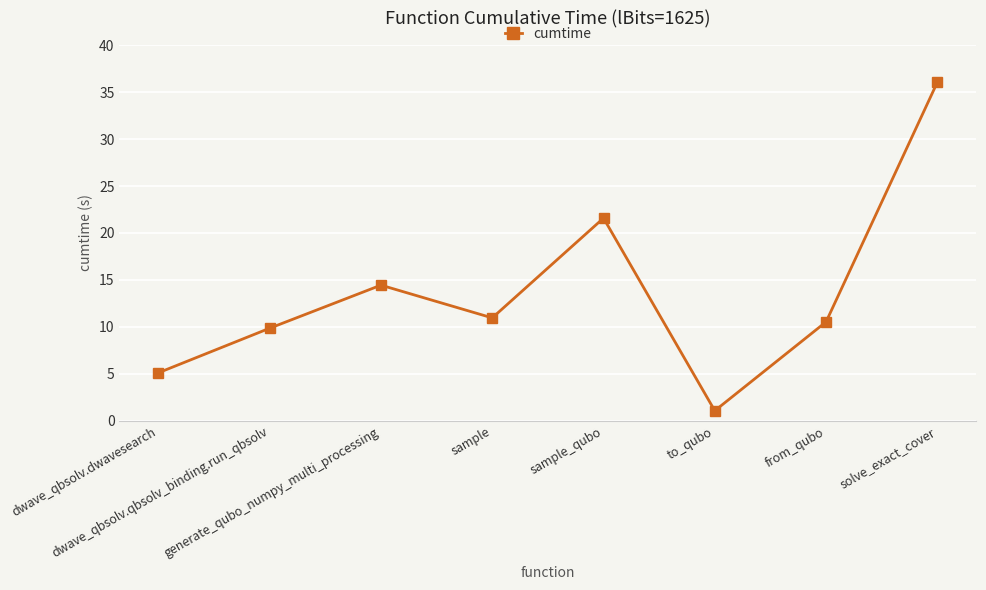

What is the minimum value shown in the chart?

1.1